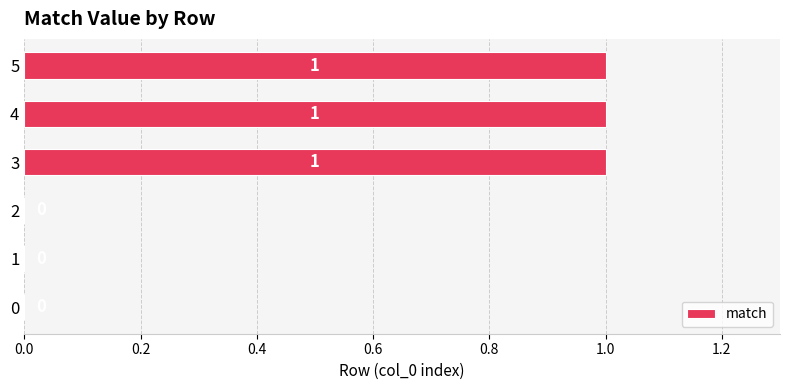

Reading top to bottom, extract all data points from this chart.

5=1	4=1	3=1	2=0	1=0	0=0